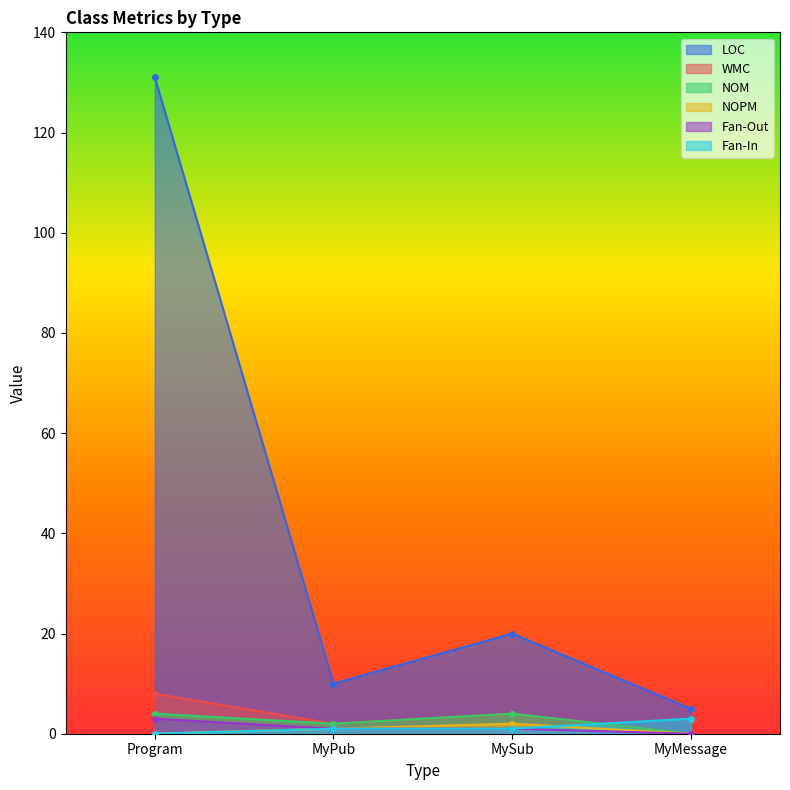

What is the sum of the Fan-In values at MyMessage and MySub?

4